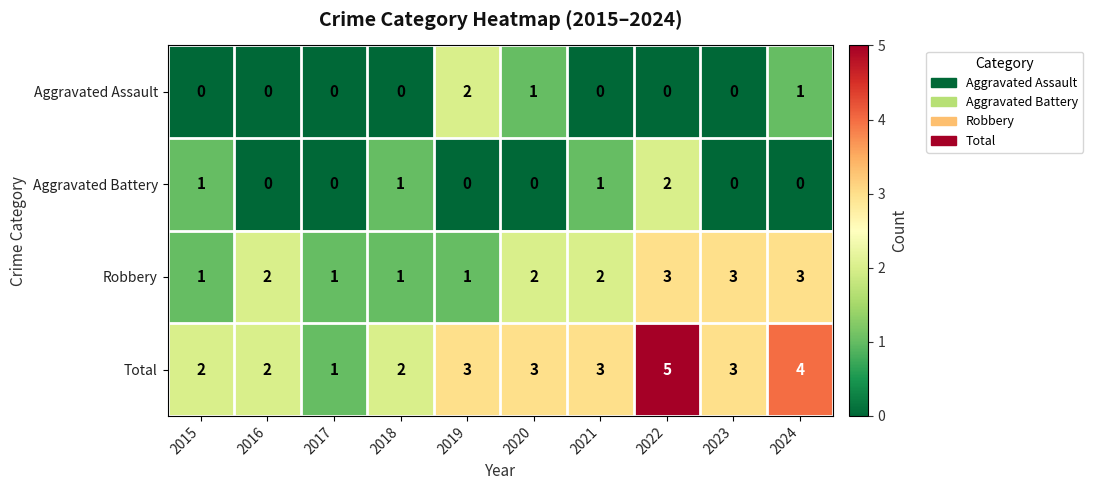

What is the maximum value shown in the chart?

5